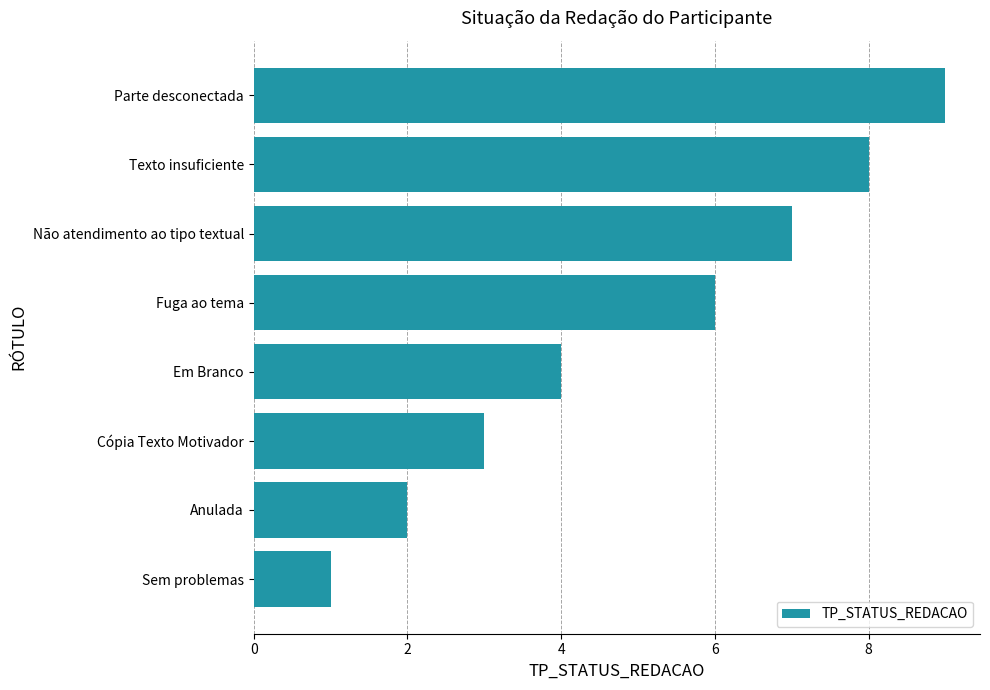

What is the difference between the second highest and second lowest values?

6